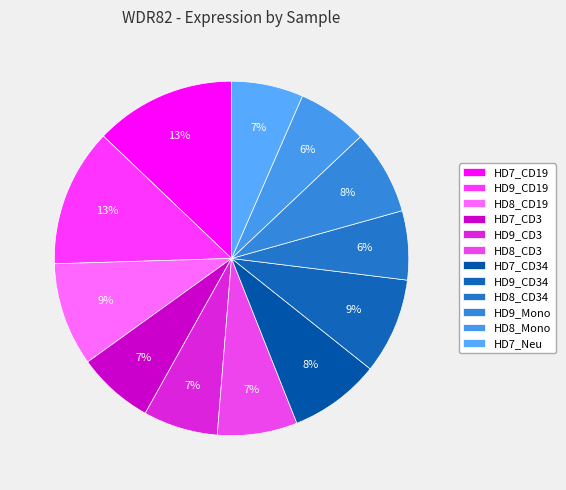

The HD9_CD34 slice represents 1% of the pie. True or false?

False